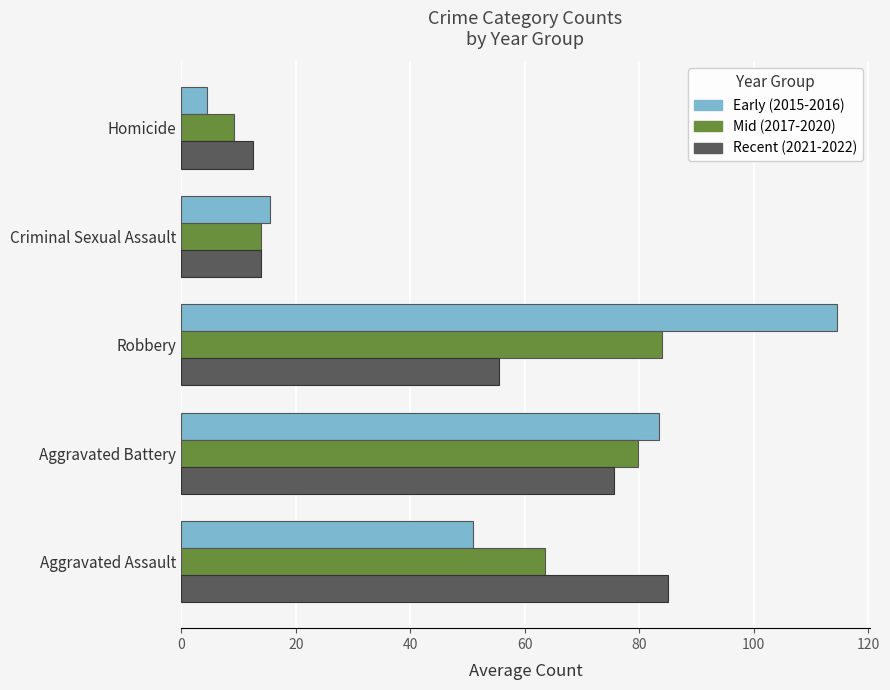

At which label is Recent (2021-2022) closest to 48?

Robbery